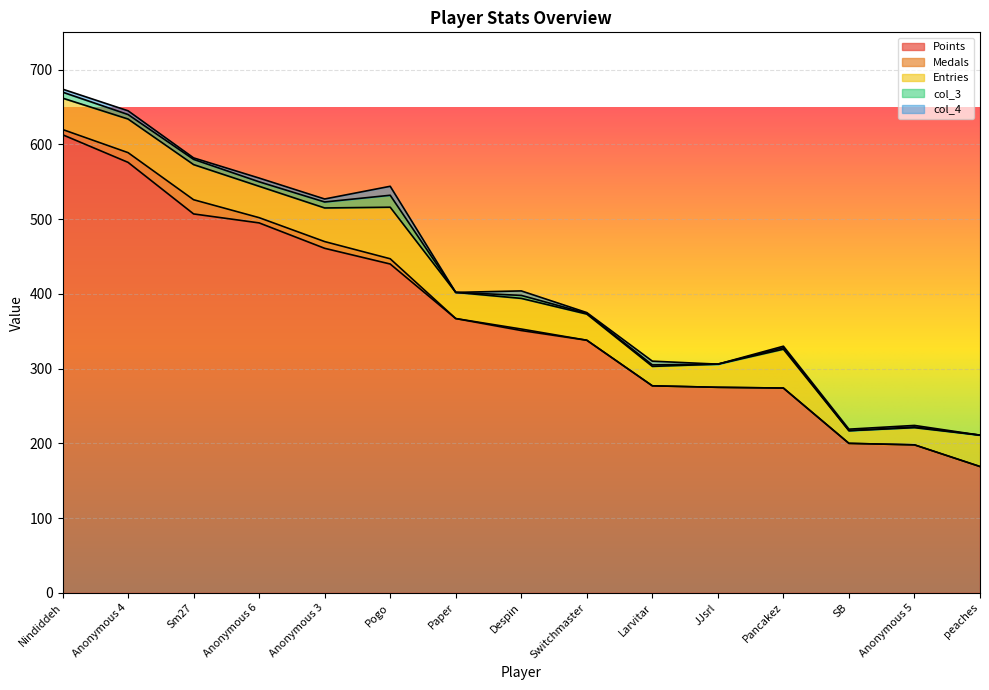

True or false: Points has more than 2 interior local peaks.

False